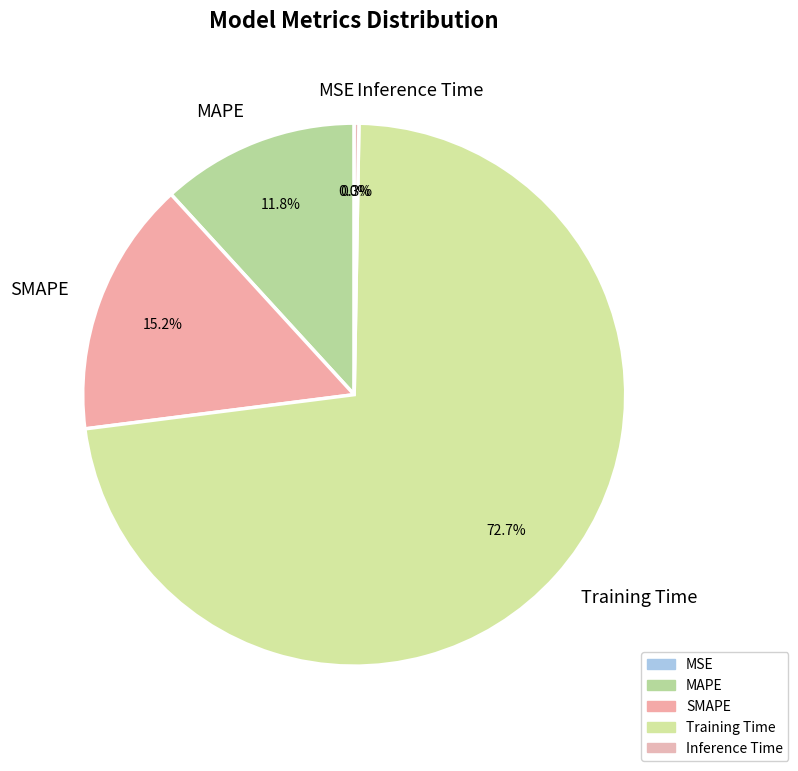

To the nearest percent, what portion does MAPE represent?

12%